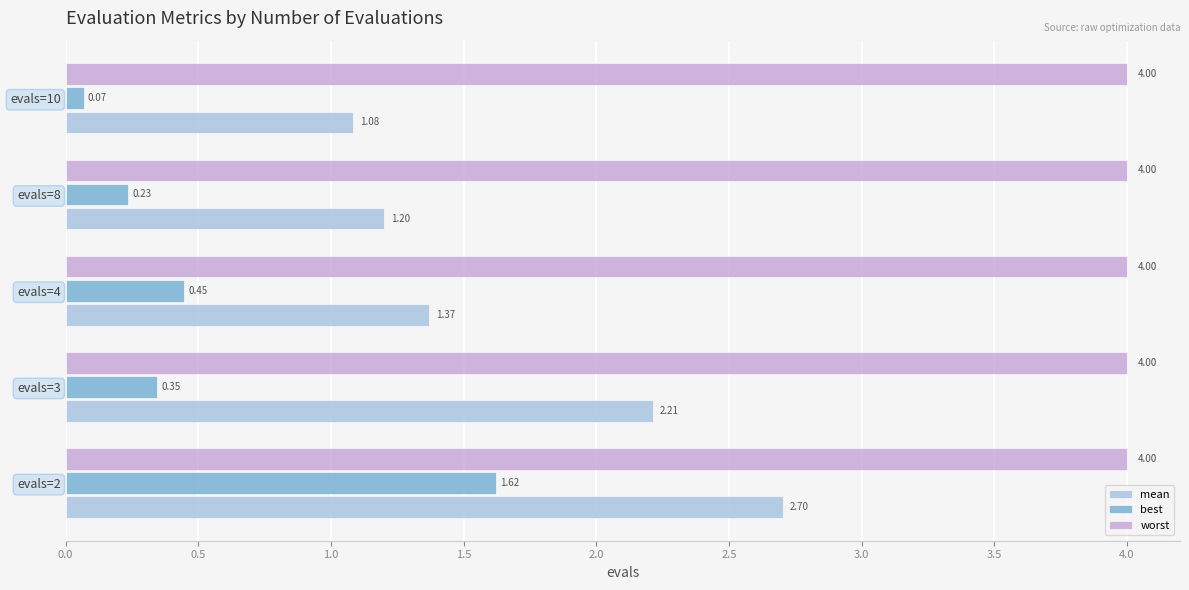

What is the difference between the highest and lowest values at evals=8?

3.8